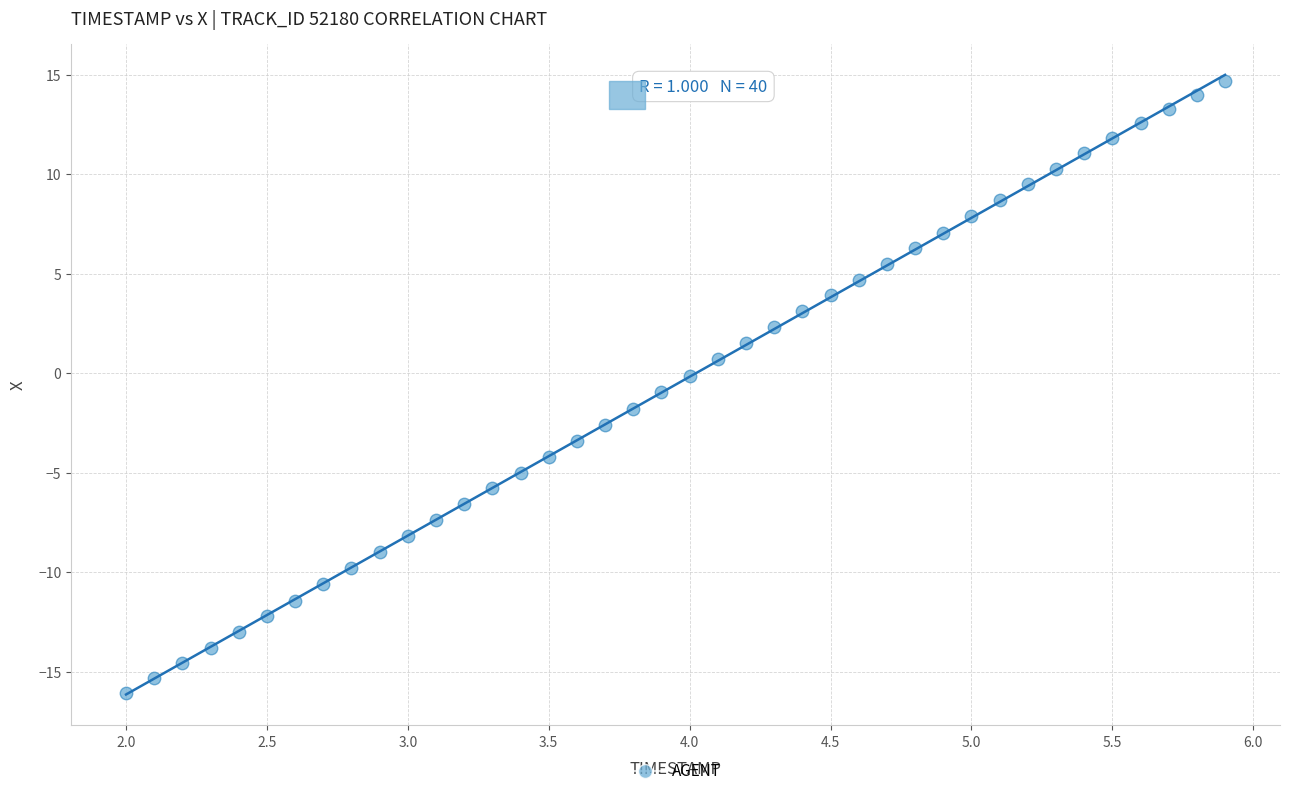

What is the range of Y values (max minus min)?

30.8